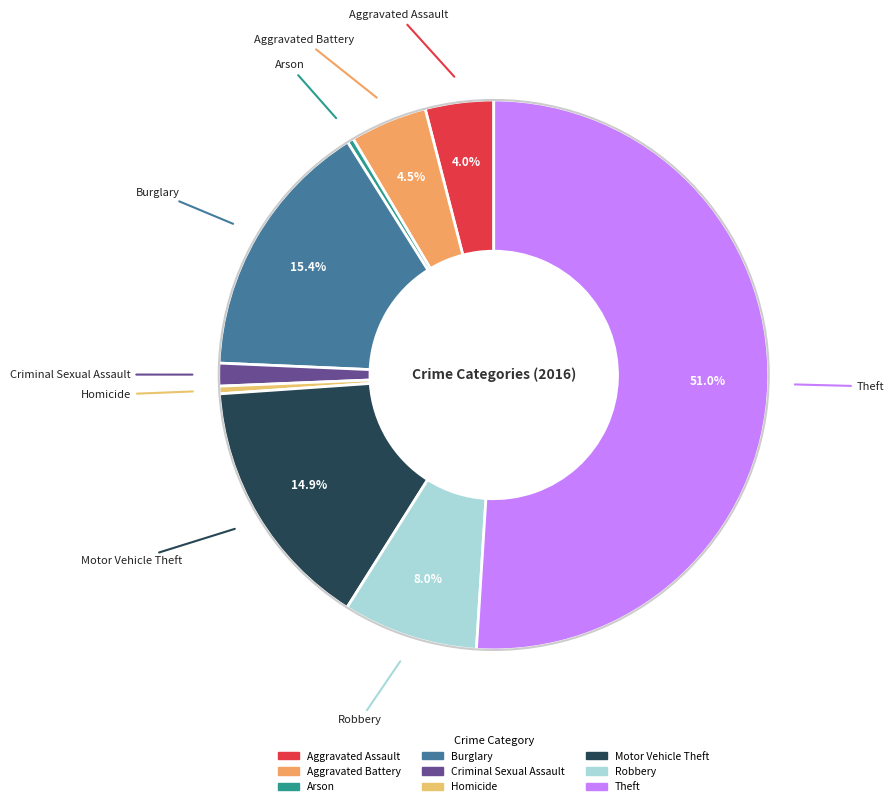

Which category accounts for the majority?

Theft